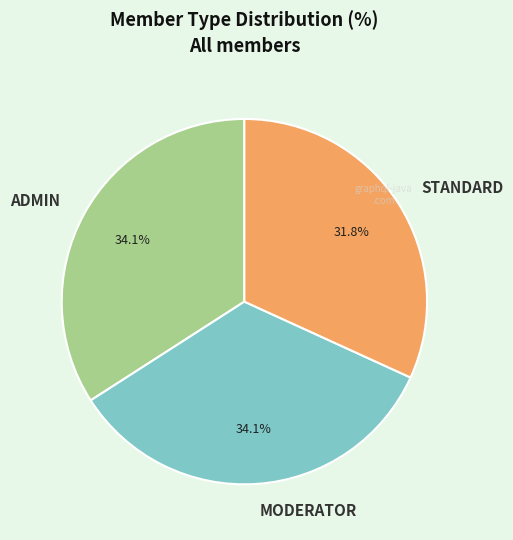

Is it true that STANDARD is 43% of the pie?

False